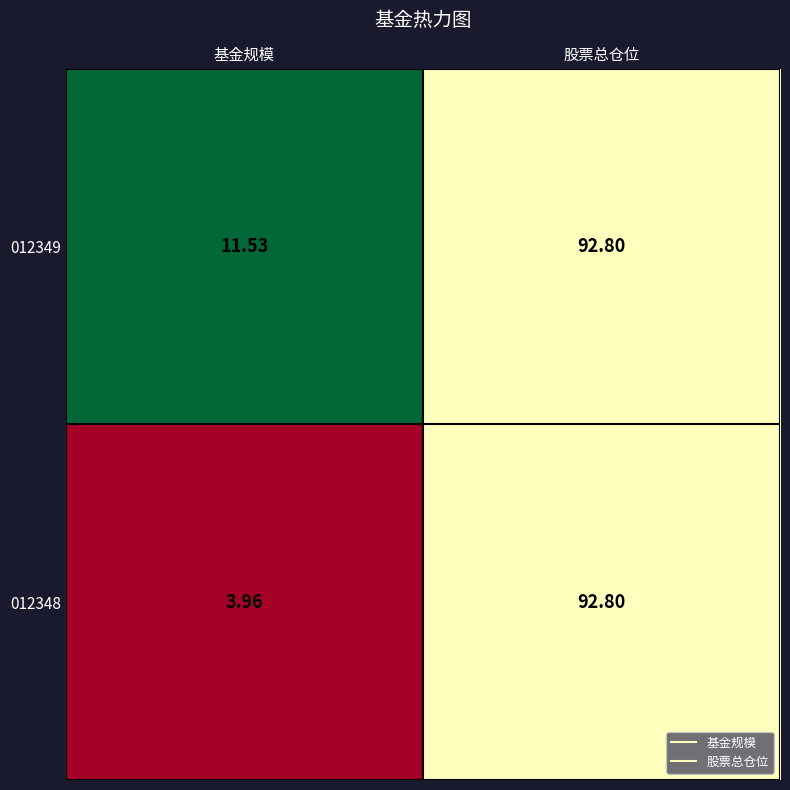

Which category has the lowest value across all series?

基金规模